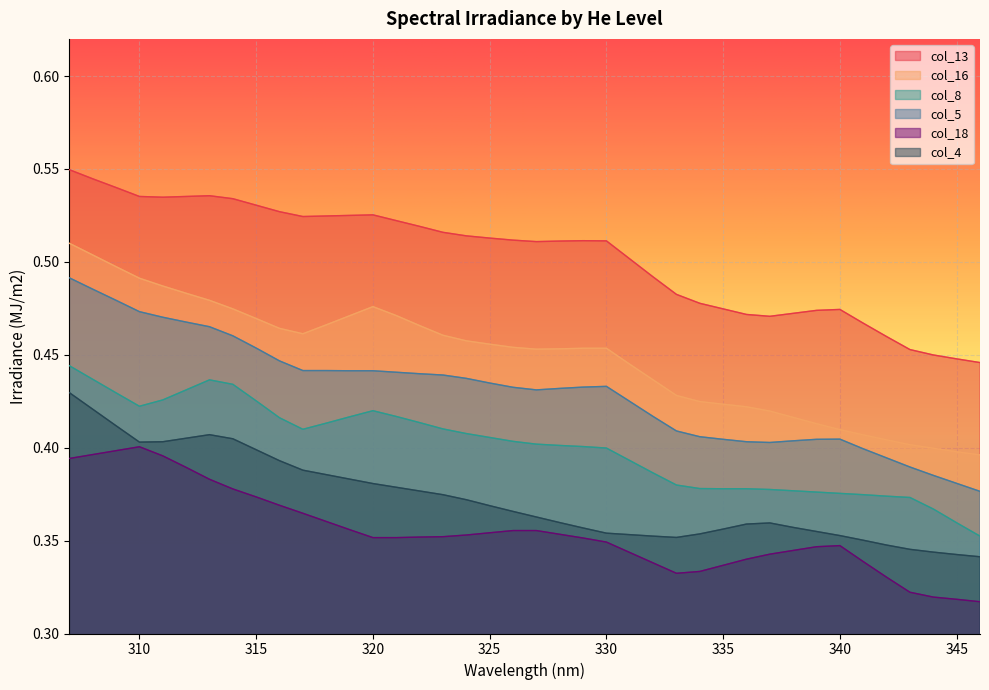

At which category is the sum across all series the highest?

307